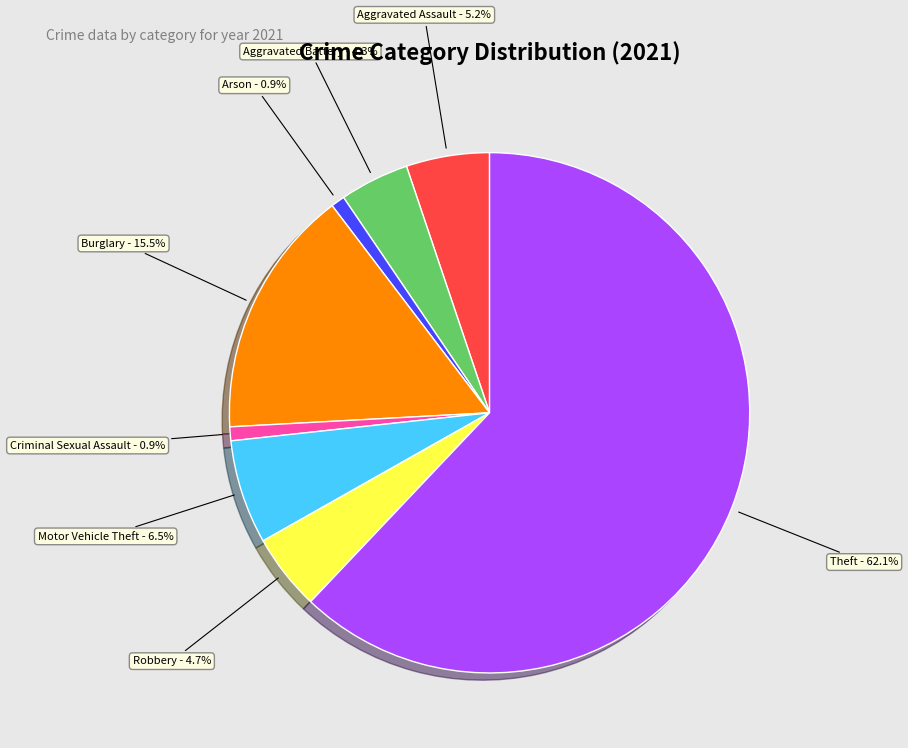

Count the number of slices in the pie.

8